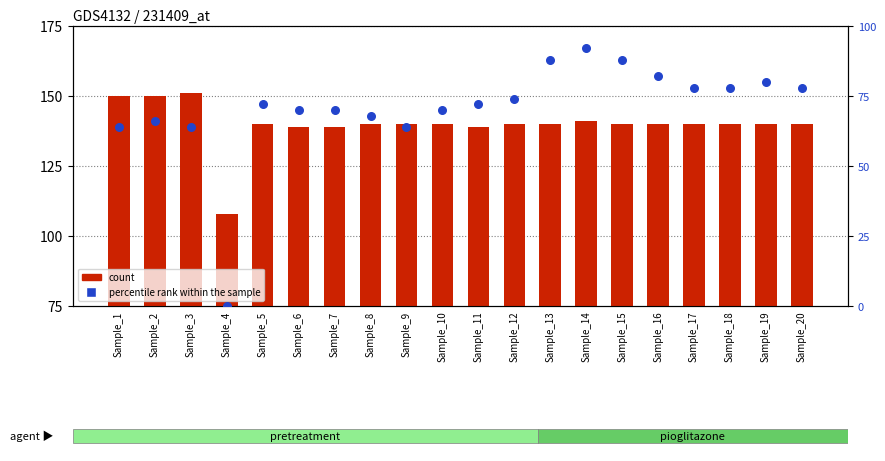

Which series has the largest total across all categories?

count